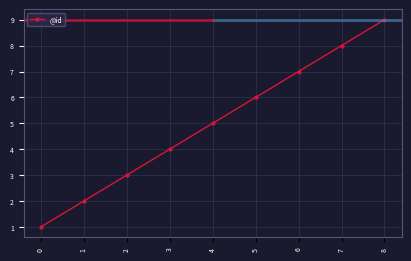

At which category does the chart reach its peak across all series?

8